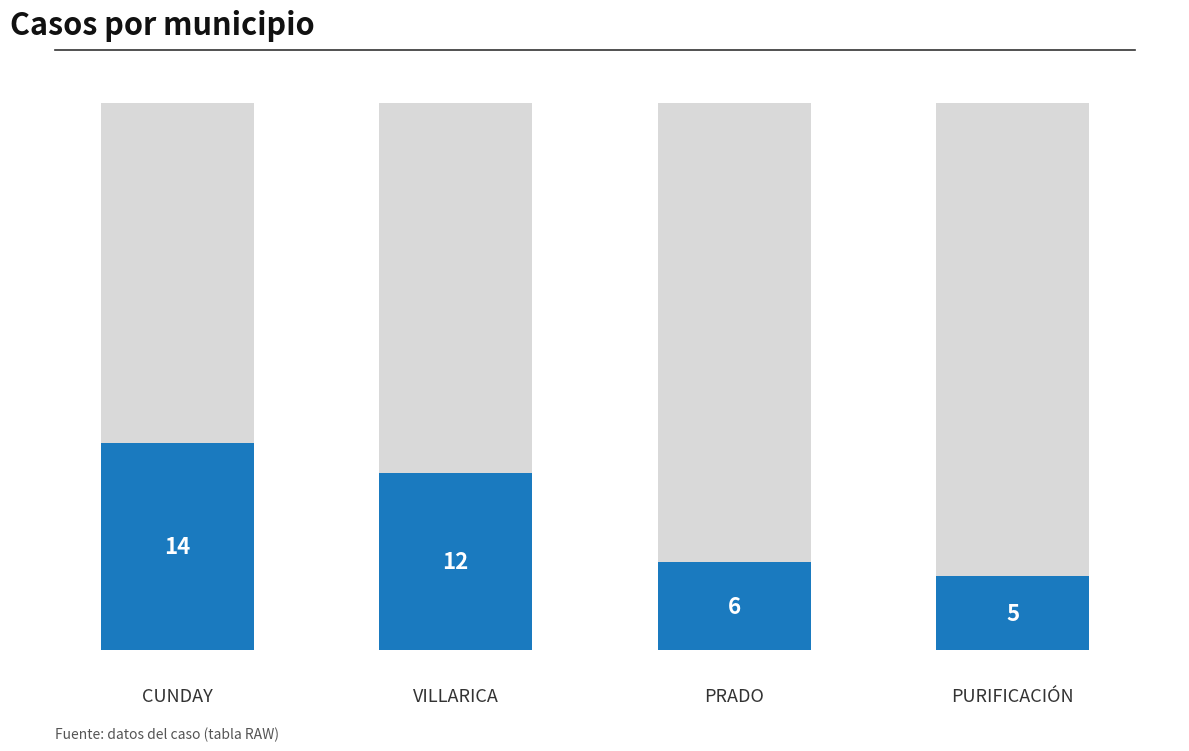

What is the total value across all series at VILLARICA?

49